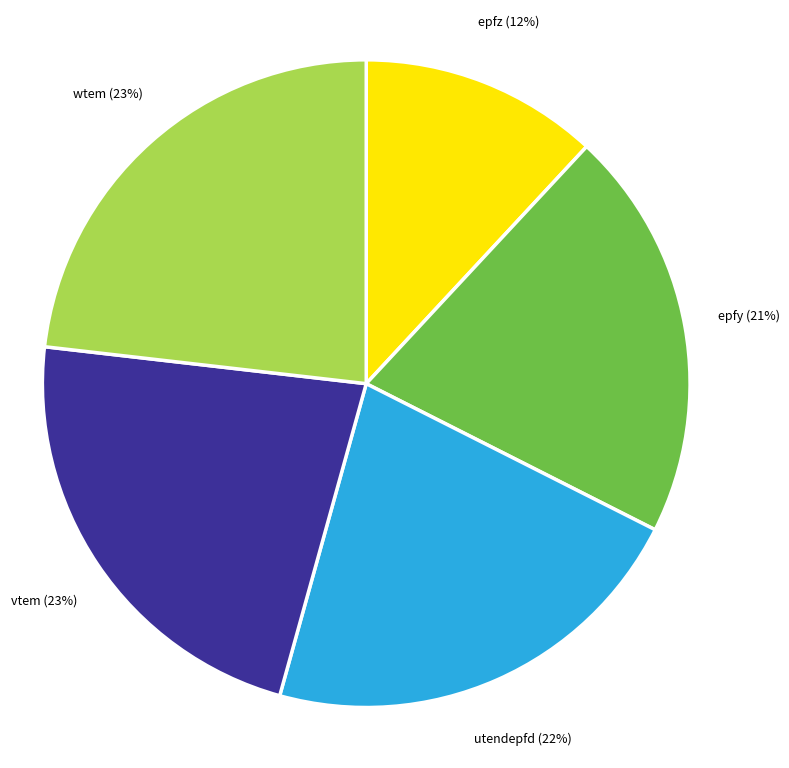

Which slice is the smallest?

epfz